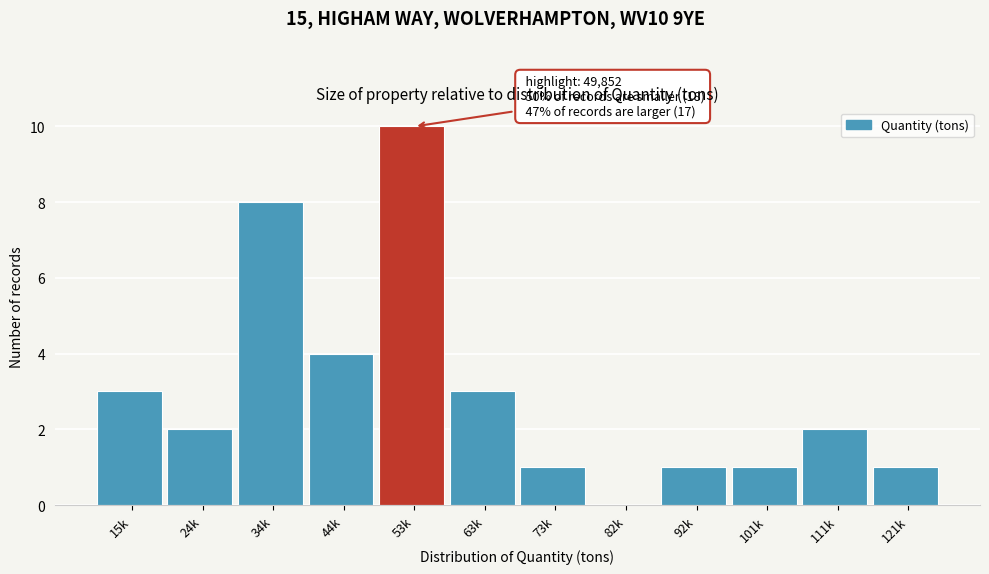

Reading left to right, transcribe all the data shown in this chart.

15k=3	24k=2	34k=8	44k=4	53k=10	63k=3	73k=1	82k=0	92k=1	101k=1	111k=2	121k=1